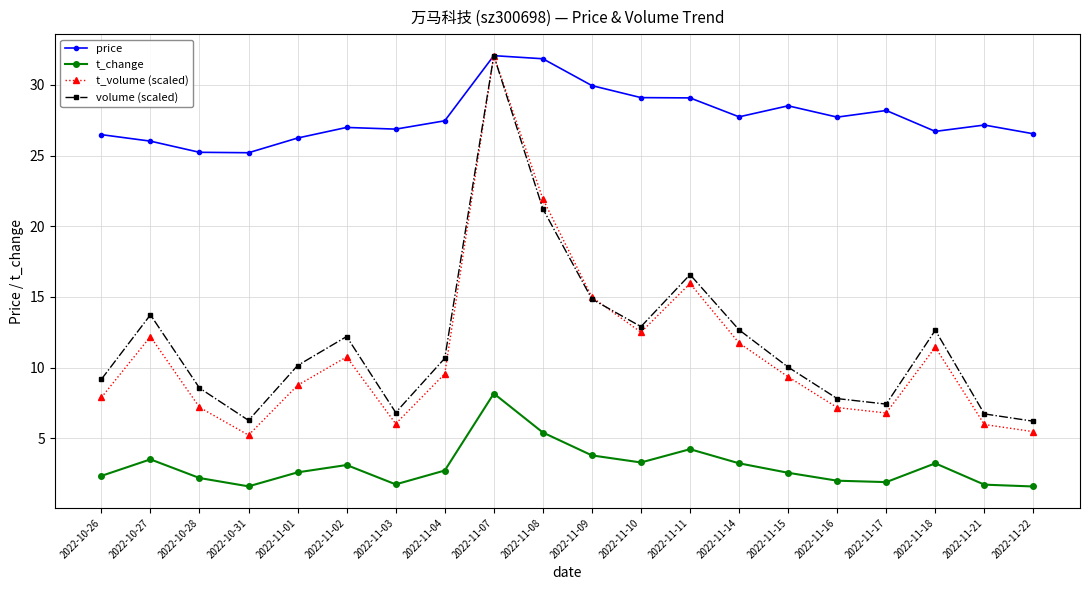

The price series shows 32.1 at 2022-11-07. True or false?

True